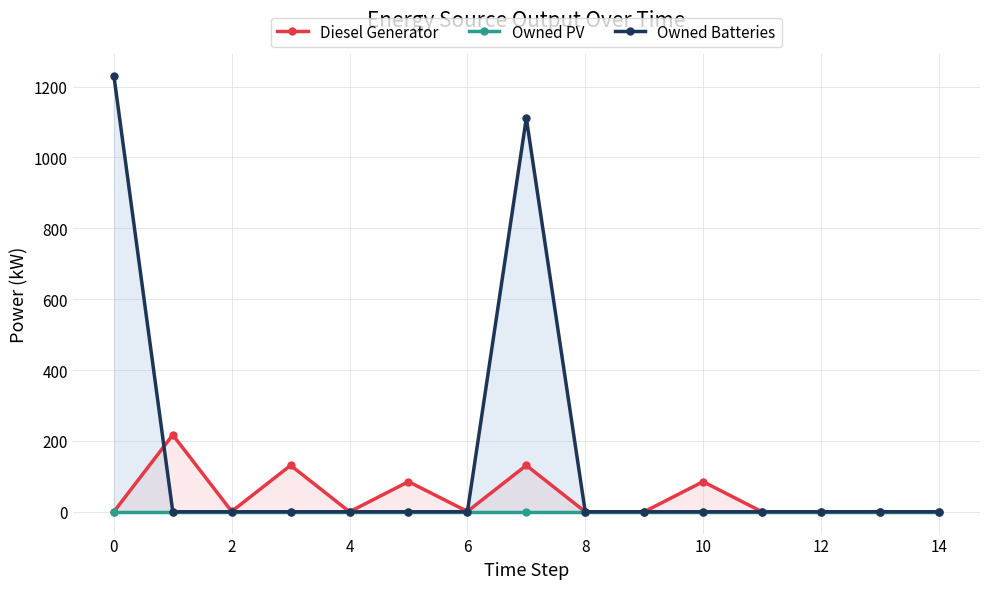

True or false: Diesel Generator and Owned PV cross at least once.

False